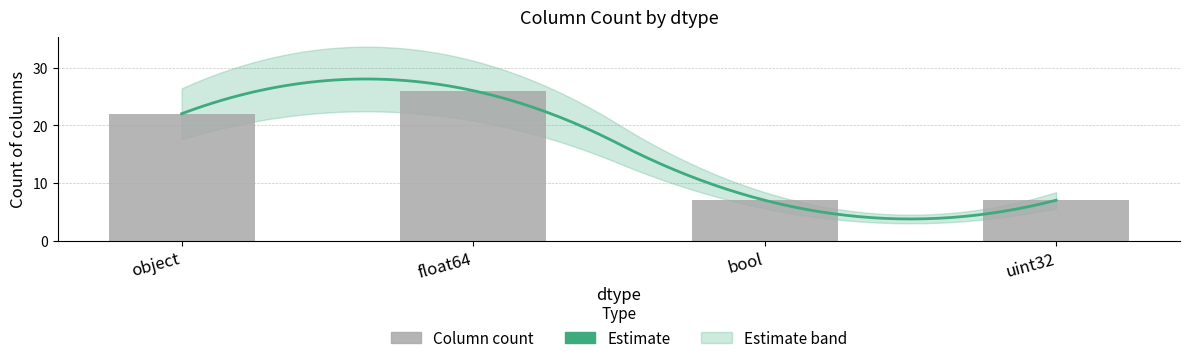

What is the average value?

16